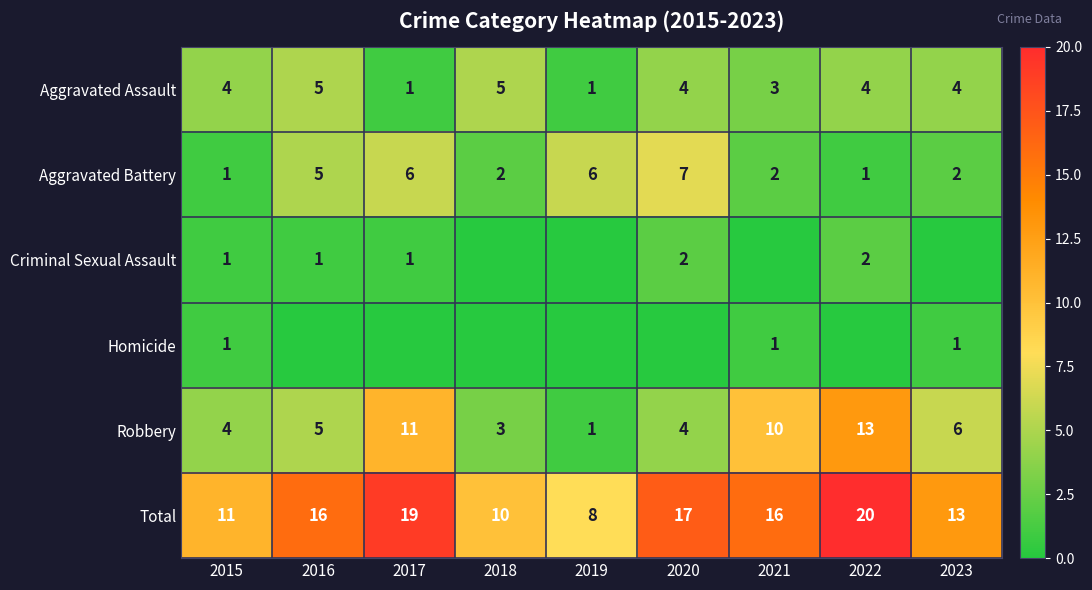

What is the total value across all series at 2015?

22